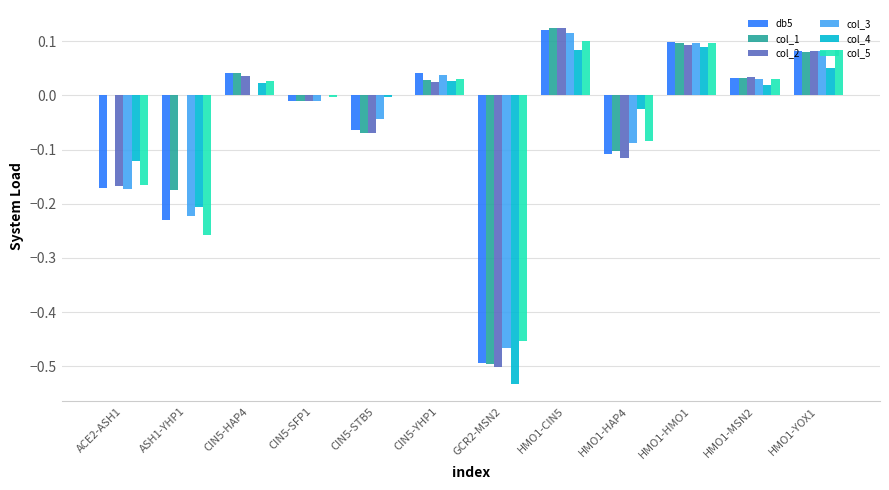

What is the sum of all col_5 values?

-0.6